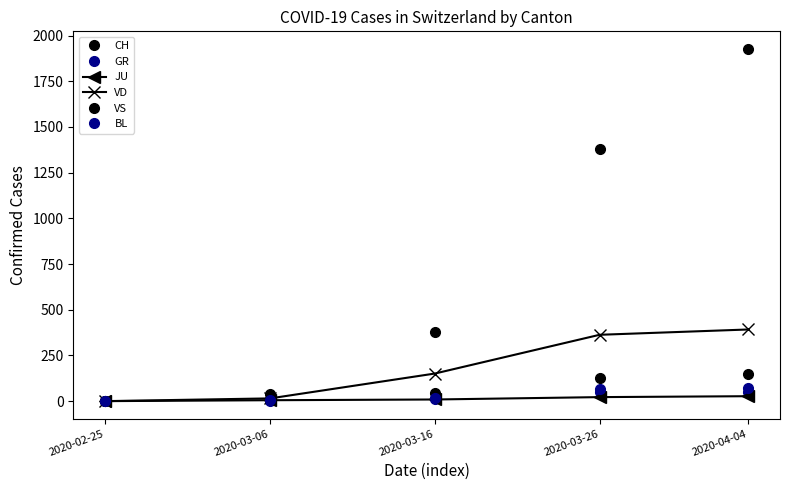

True or false: VS and BL intersect in this chart.

False